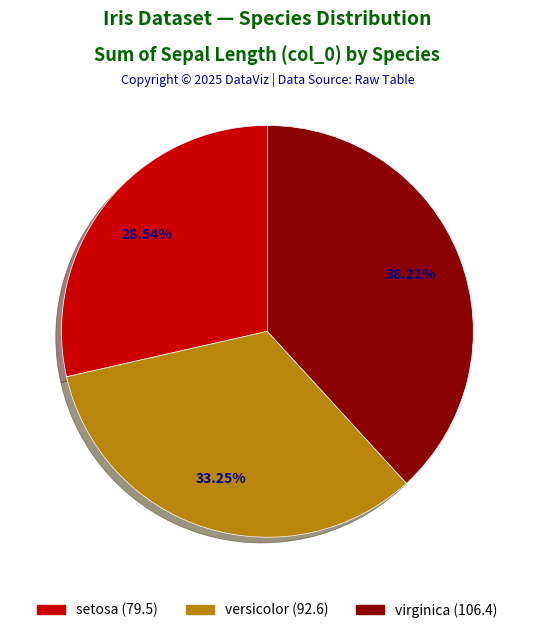

True or false: setosa accounts for 1% of the total.

False